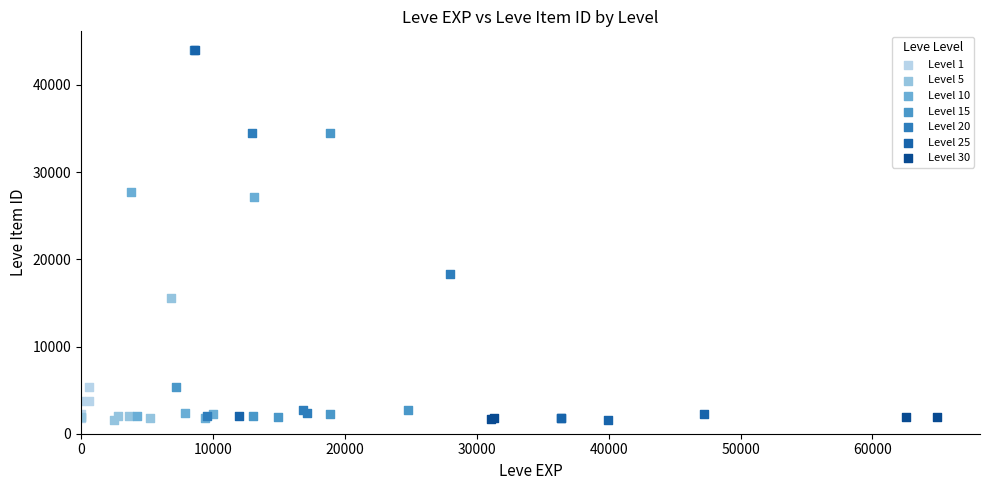

What are all the series names shown in the legend?

Level 1, Level 5, Level 10, Level 15, Level 20, Level 25, Level 30